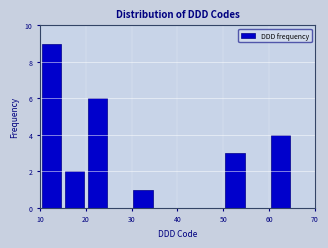

Reading left to right, list every bar in this chart as the range it spans on the x-axis followed by its height. The values are not printed on the chart, so give them approximately, as read against the axis.

10 to 15: 9
15 to 20: 2
20 to 25: 6
25 to 30: 0
30 to 35: 1
35 to 40: 0
40 to 45: 0
45 to 50: 0
50 to 55: 3
55 to 60: 0
60 to 65: 4
65 to 70: 0